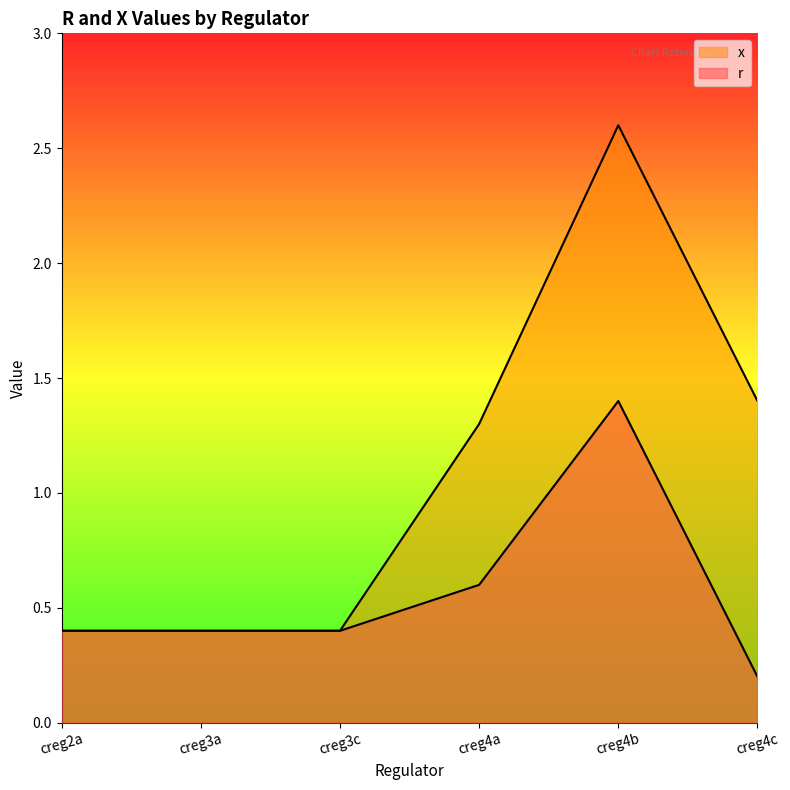

At which label does x reach its minimum?

creg2a